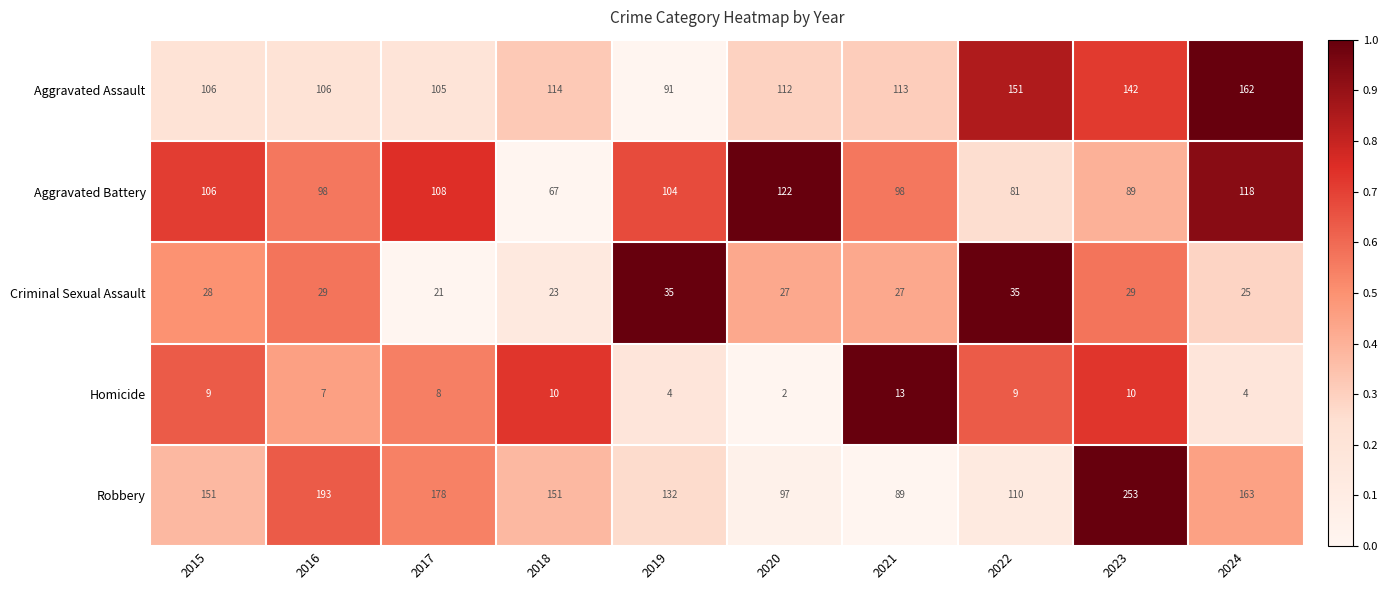

Where does the Aggravated Battery series first go above 104?

2015